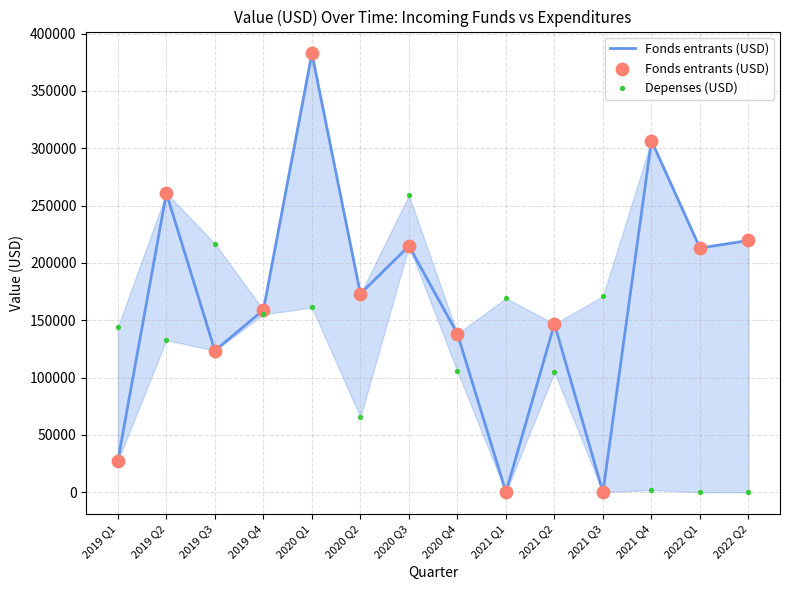

What are all the series names shown in the legend?

Fonds entrants (USD), Depenses (USD)